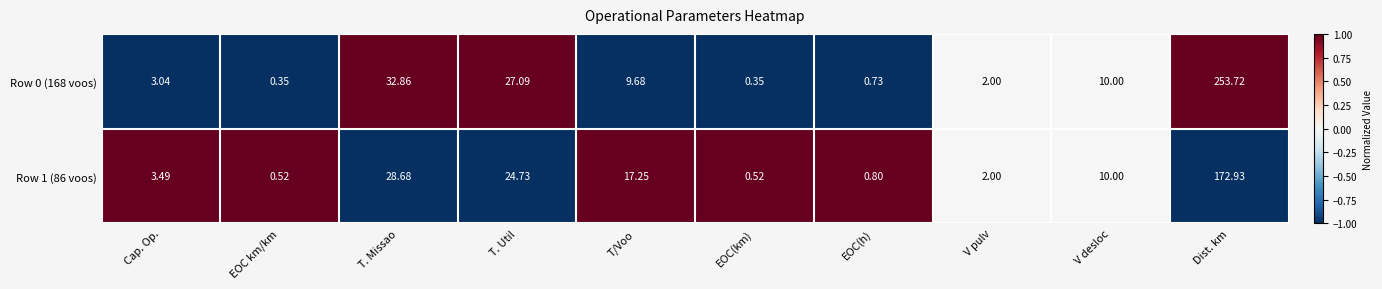

At which label does Row 1 (86 voos) reach its peak?

Dist. km